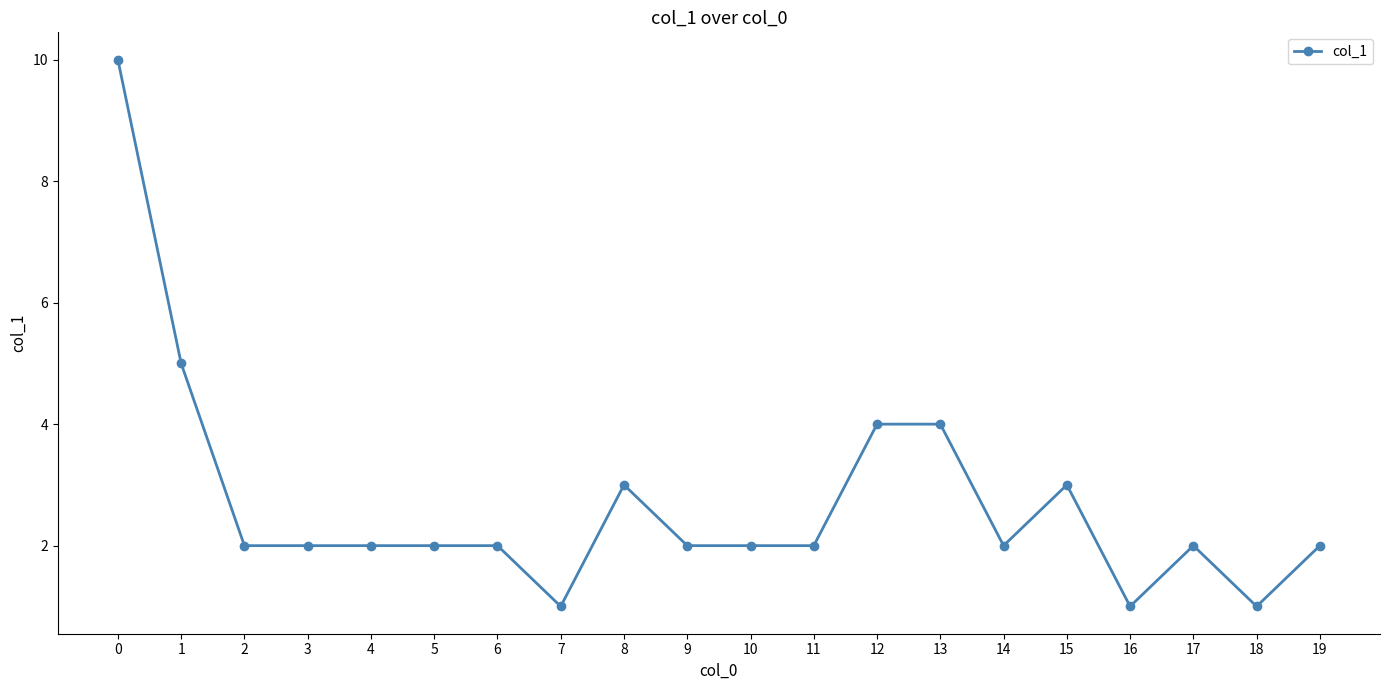

Approximately how many times larger is the value at 11 compared to 19?

1.0